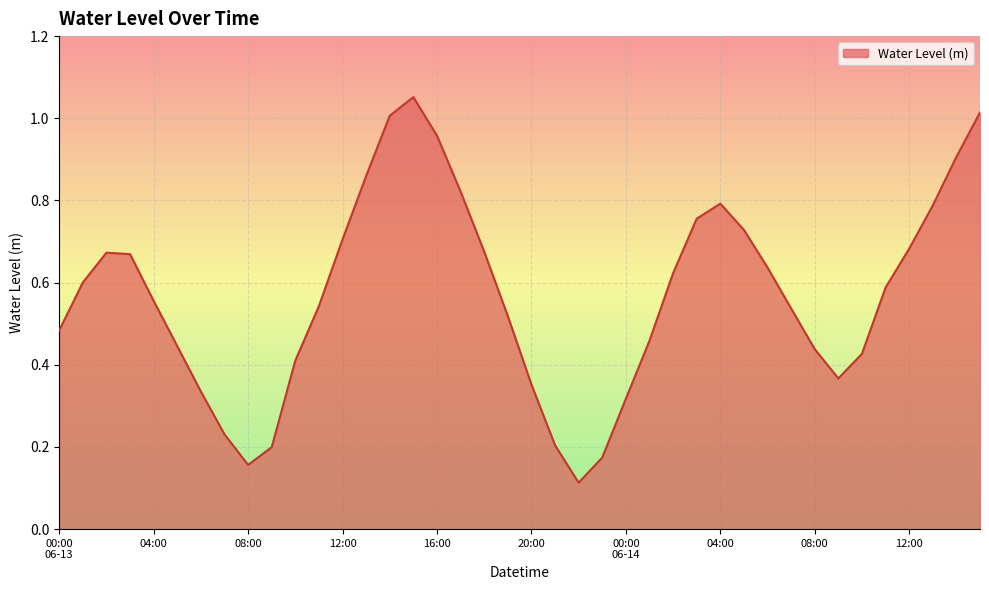

Reading left to right, list all the values displayed in this chart.

00:00
06-13=0.5	01:00=0.6	02:00=0.7	03:00=0.7	04:00=0.6	05:00=0.4	06:00=0.3	07:00=0.2	08:00=0.2	09:00=0.2	10:00=0.4	11:00=0.5	12:00=0.7	13:00=0.9	14:00=1.0	15:00=1.1	16:00=1.0	17:00=0.8	18:00=0.7	19:00=0.5	20:00=0.4	21:00=0.2	22:00=0.1	23:00=0.2	00:00
06-14=0.3	01:00=0.5	02:00=0.6	03:00=0.8	04:00=0.8	05:00=0.7	06:00=0.6	07:00=0.5	08:00=0.4	09:00=0.4	10:00=0.4	11:00=0.6	12:00=0.7	13:00=0.8	14:00=0.9	15:00=1.0